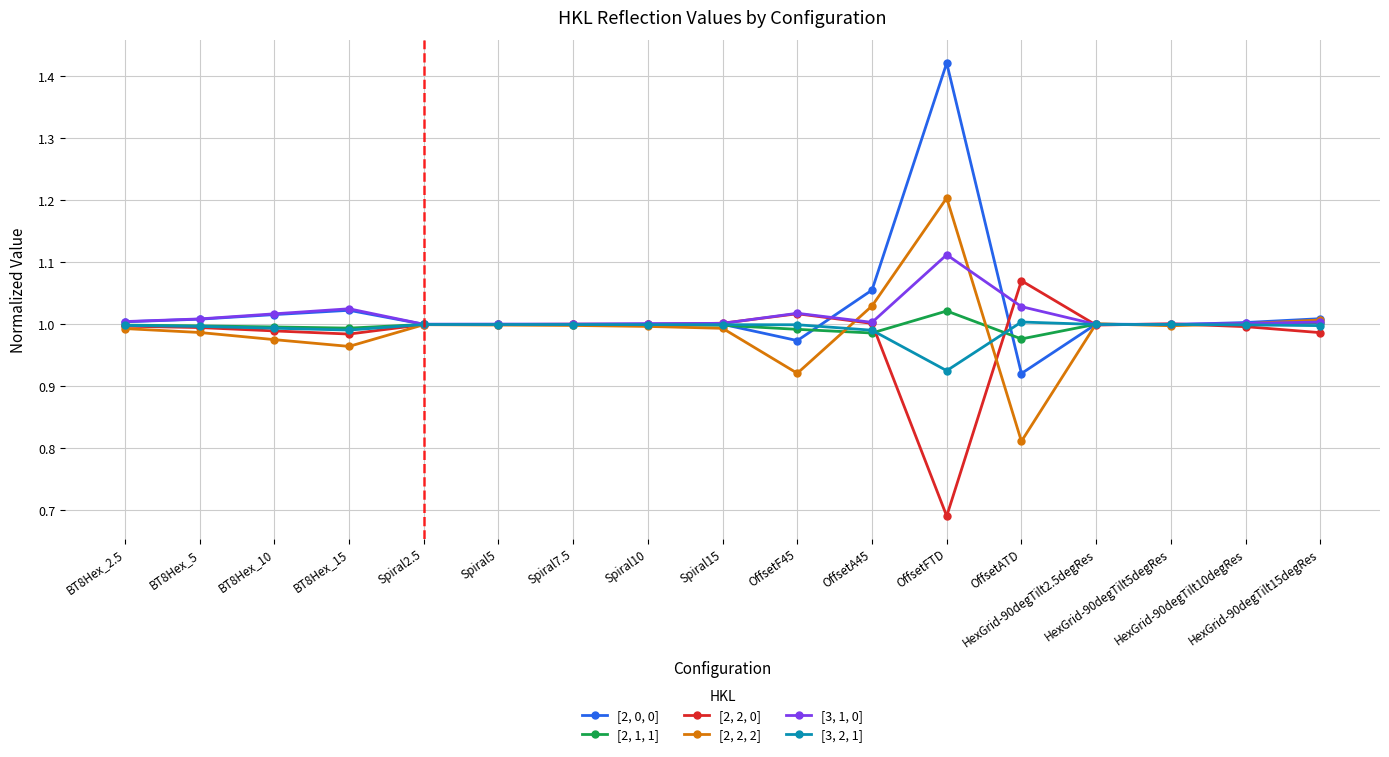

Is it true that [3, 2, 1] equals 1.0 at OffsetATD?

True